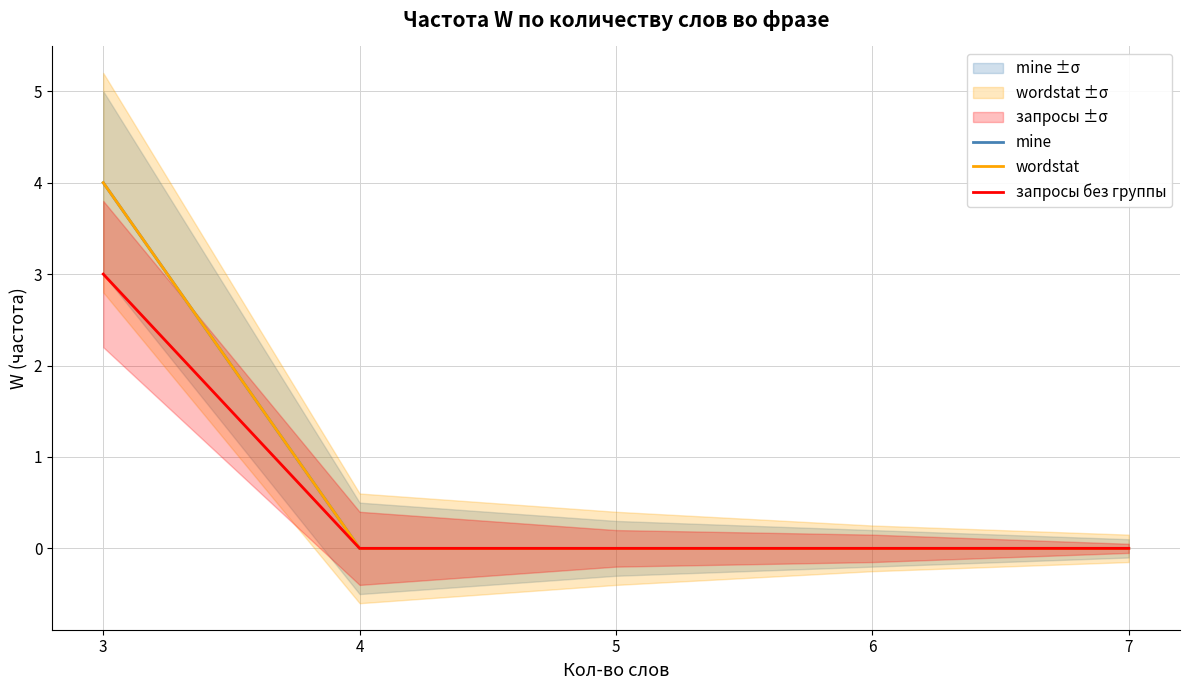

At which label is mine closest to 2?

3